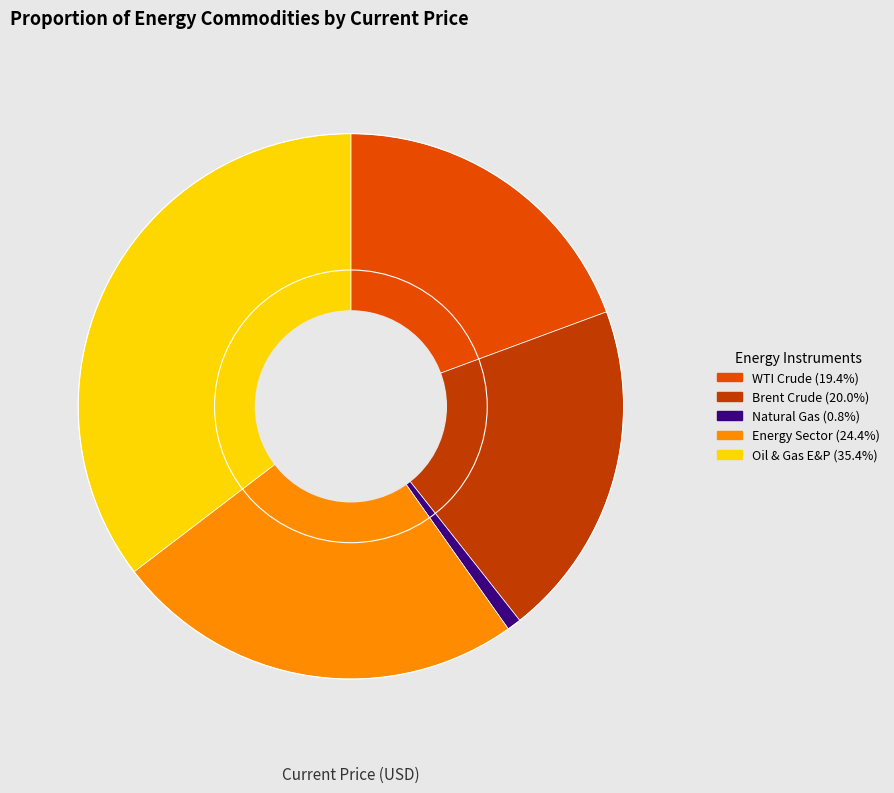

True or false: Energy Sector accounts for 19% of the total.

False